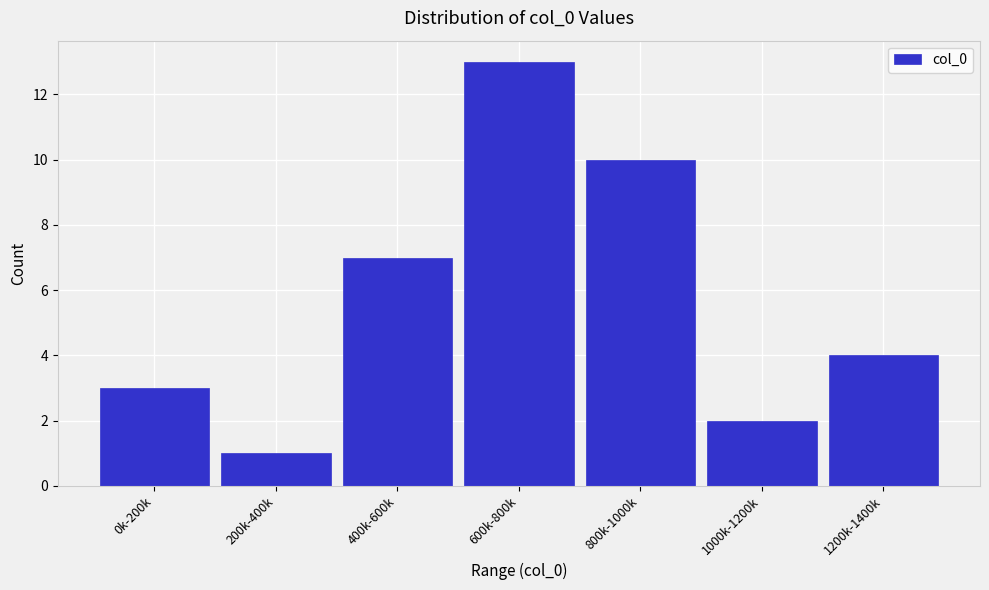

Reading left to right, extract all data points from this chart.

0k-200k=3	200k-400k=1	400k-600k=7	600k-800k=13	800k-1000k=10	1000k-1200k=2	1200k-1400k=4